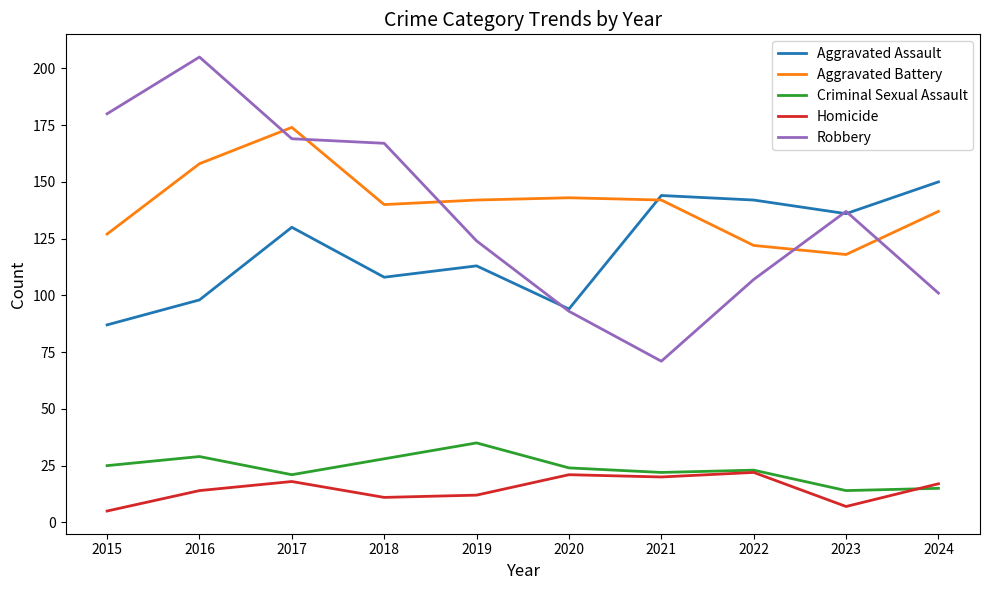

How many interior local valleys does the Robbery series have?

1